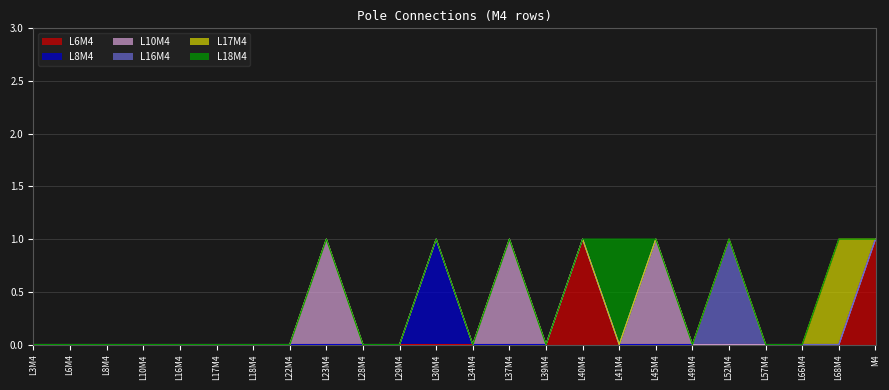

True or false: L18M4 and L17M4 intersect in this chart.

False